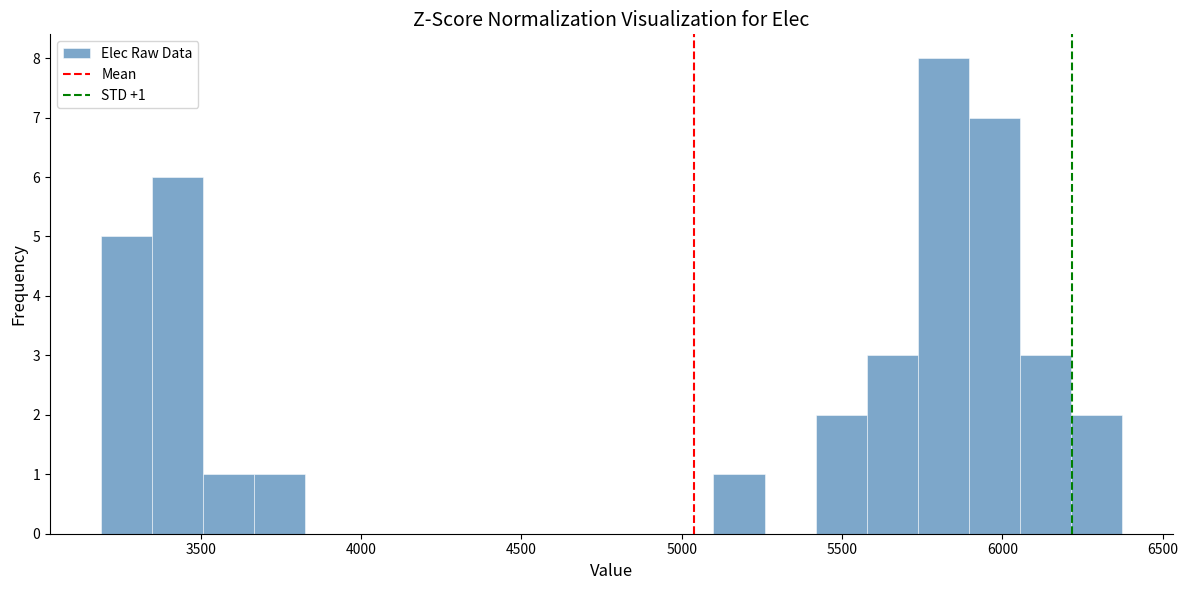

Read against the x-axis, roughly where is the centre of the tallest bar?

5800